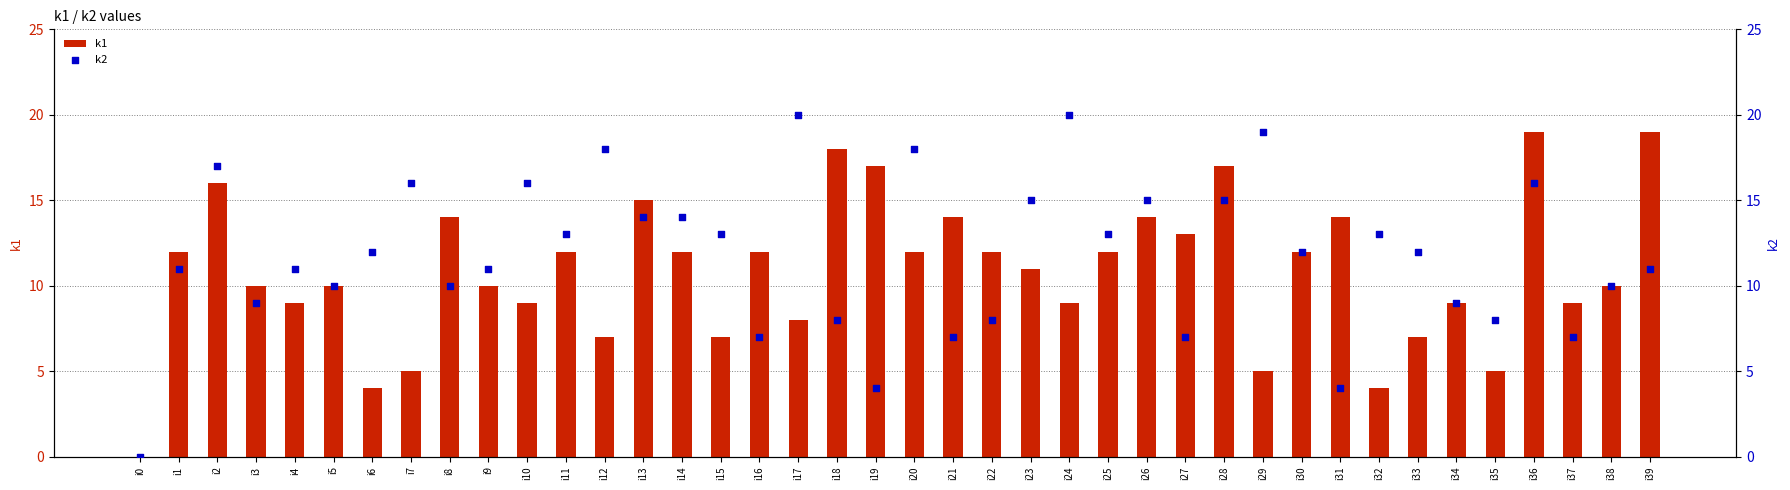

Which series has the largest Y range (max minus min)?

k2